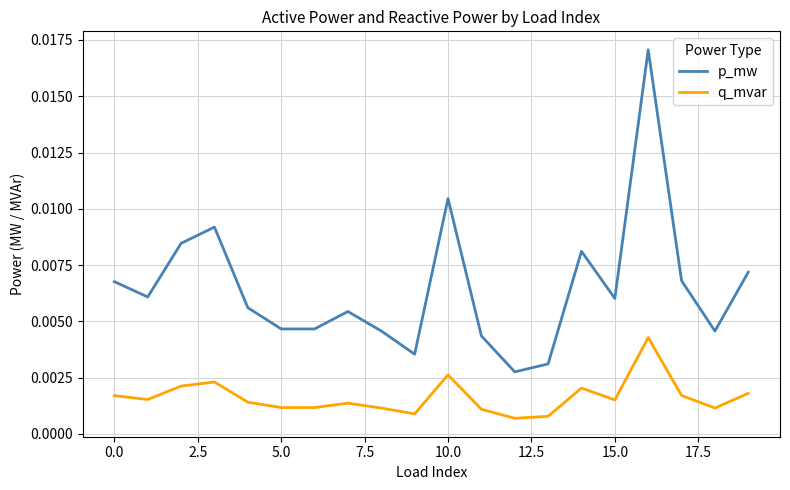

Which series has the widest spread of values?

p_mw